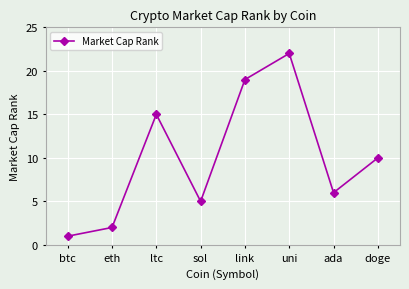

At which label does the data first exceed 10?

ltc